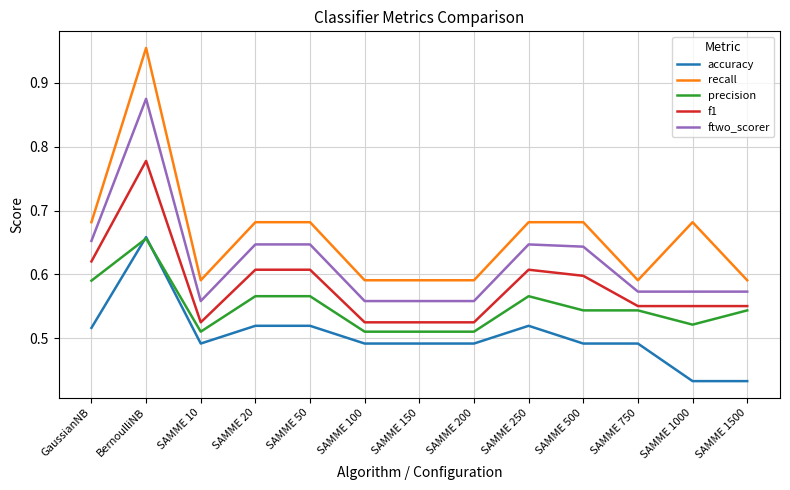

Which series has the largest total across all categories?

recall